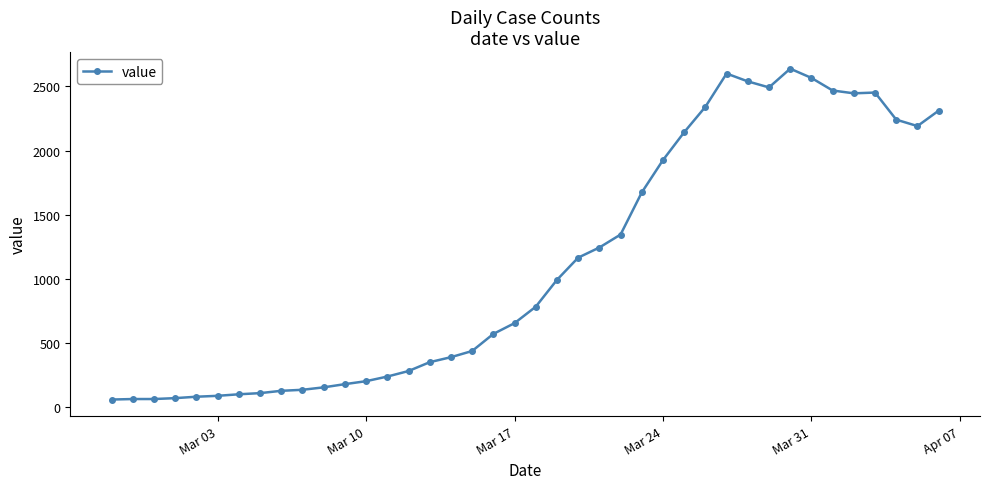

What is the value of the 22nd point from the left?

993